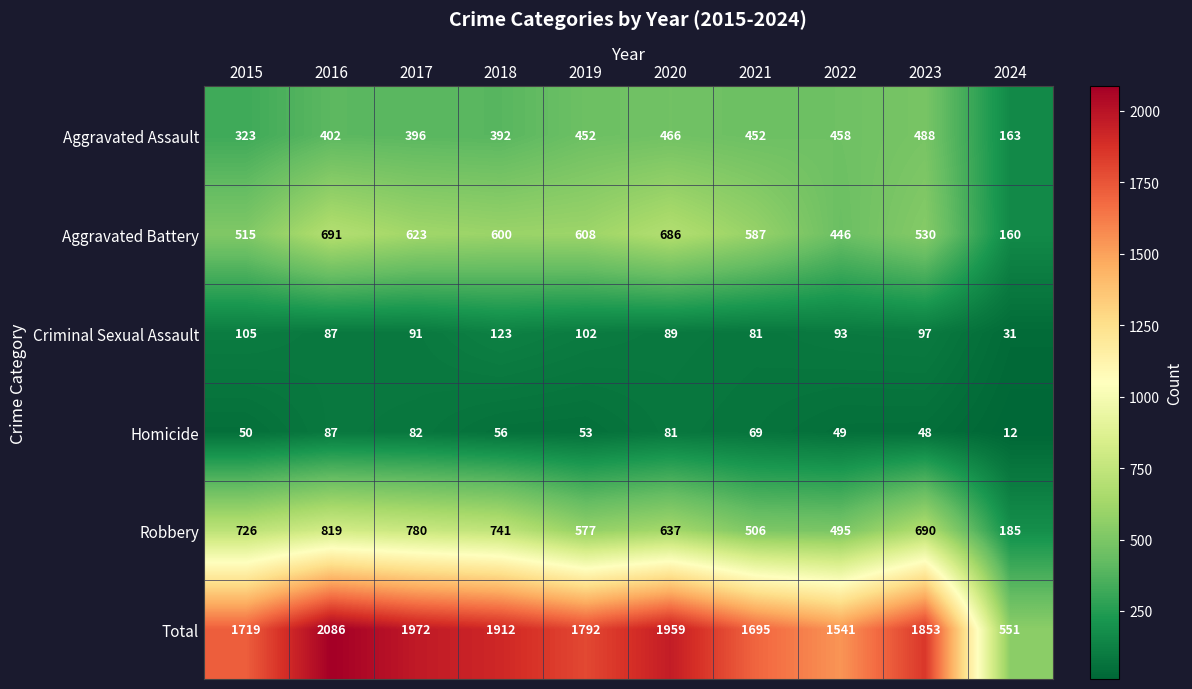

Where is Homicide nearest to the value 49?

2022